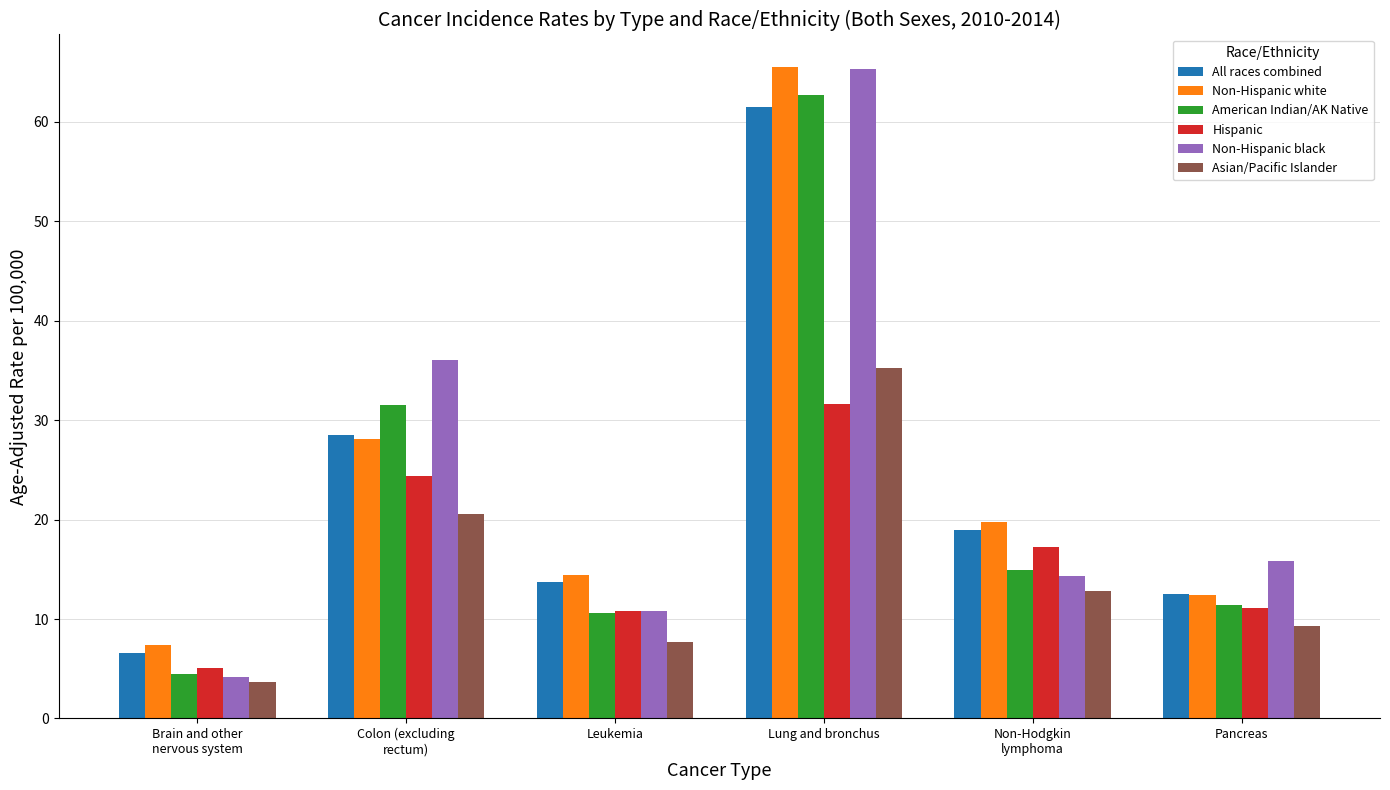

At how many categories does at least one series exceed 48?

1